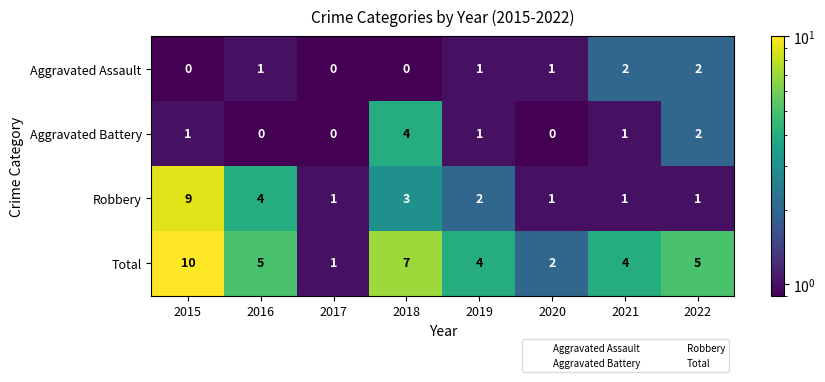

What is the sum of all Total values?

38